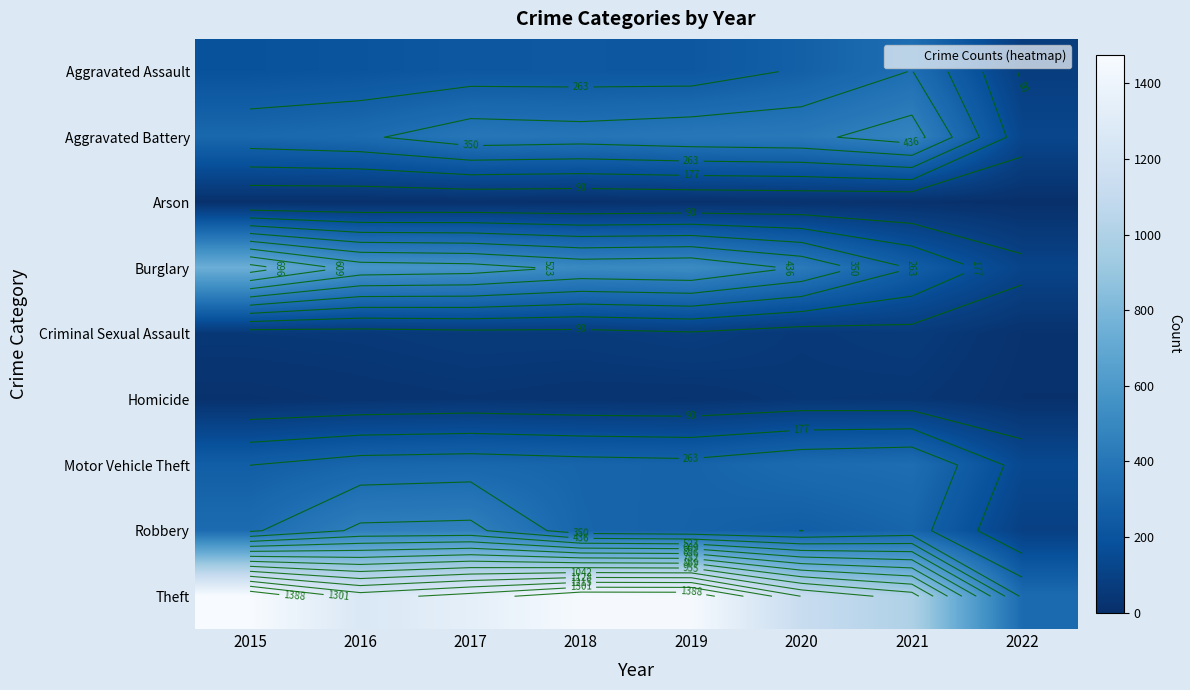

Which series has the widest spread of values?

Theft